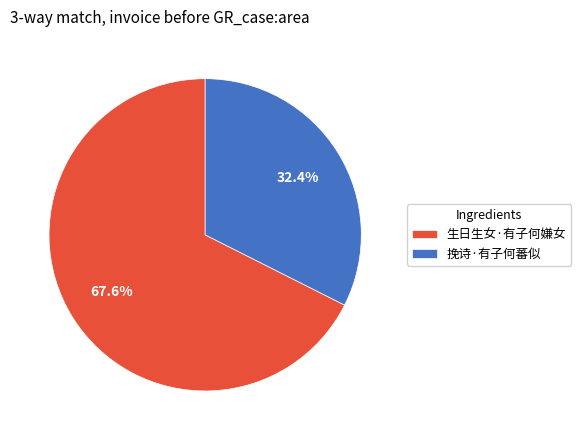

Does any single category account for the majority?

Yes